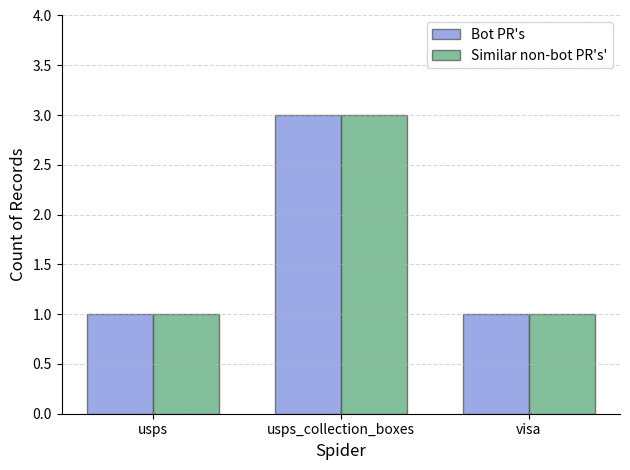

Reading left to right, what are all the values shown in this chart?

Bot PR's: usps=1	usps_collection_boxes=3	visa=1
Similar non-bot PR's': usps=1	usps_collection_boxes=3	visa=1